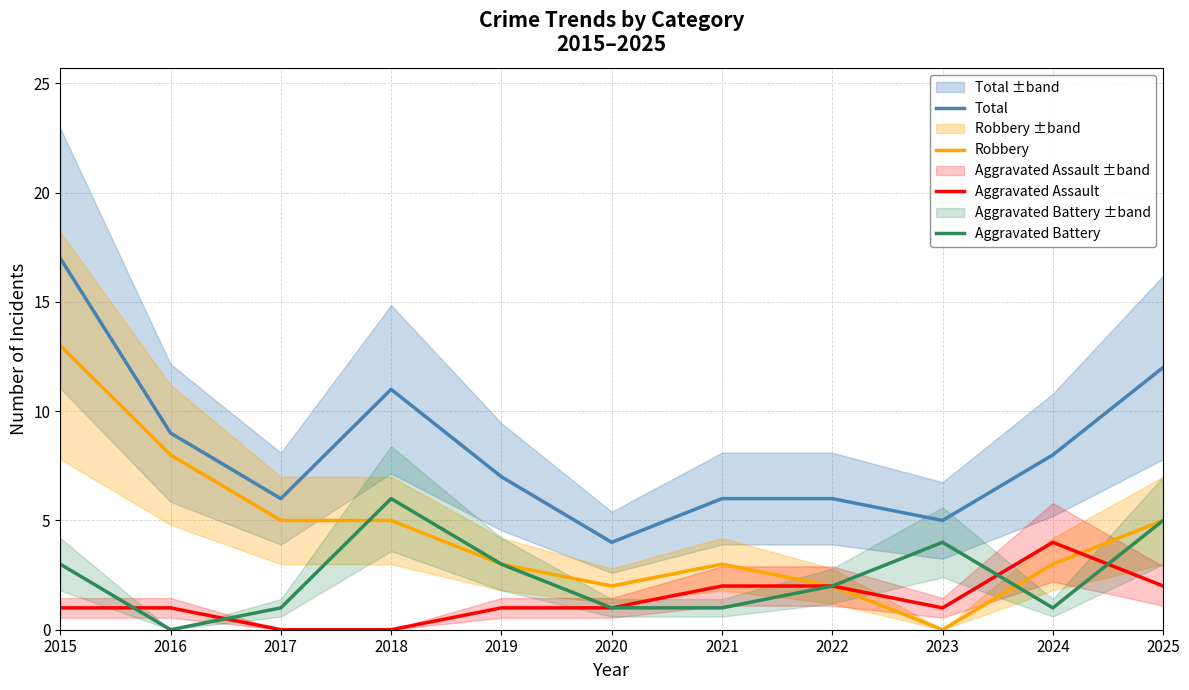

True or false: Robbery and Total cross at least once.

False